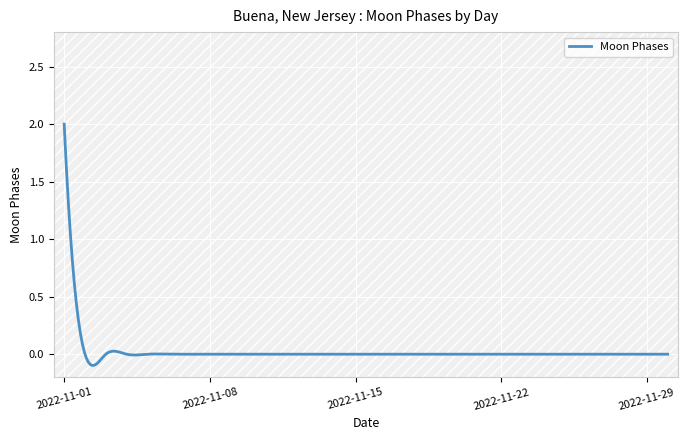

What is the difference between the maximum and minimum values?

2.1